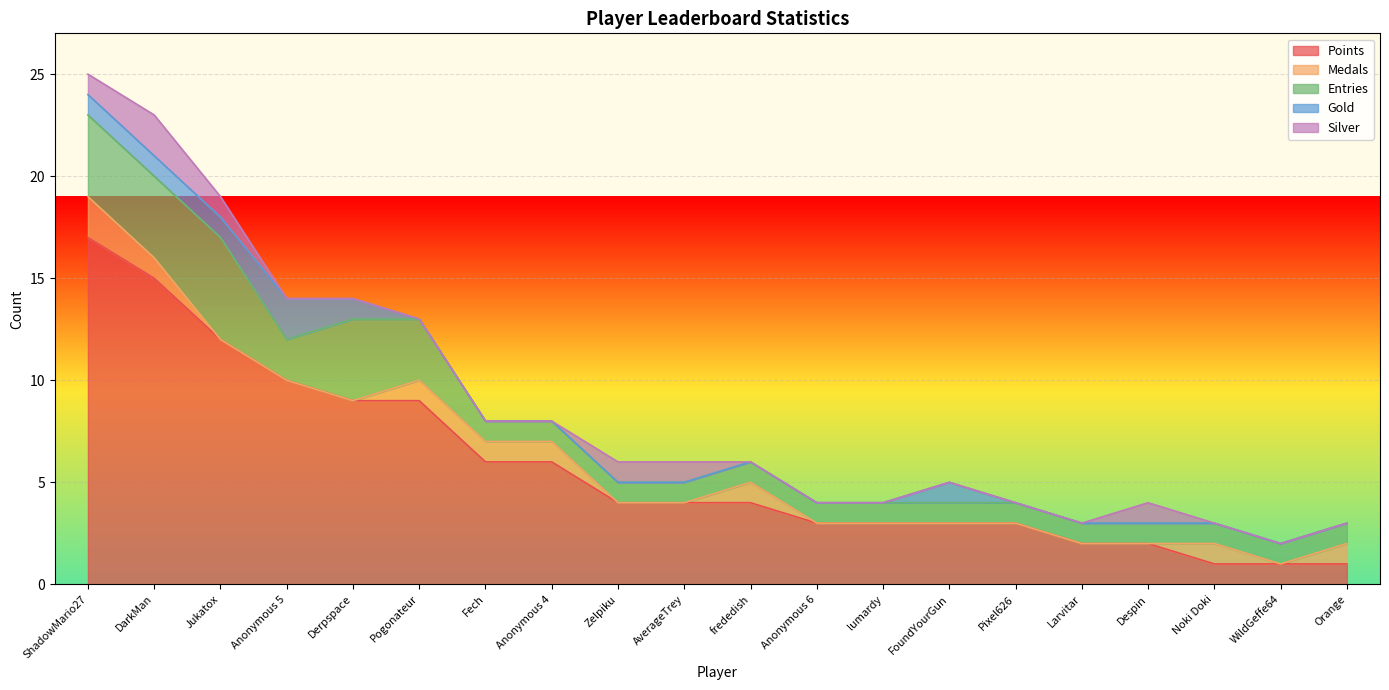

True or false: Gold has more than 0 interior local peaks.

True